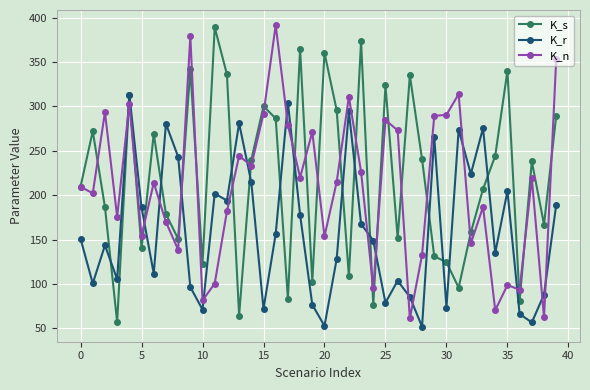

What is the highest value of the K_n series?

391.6